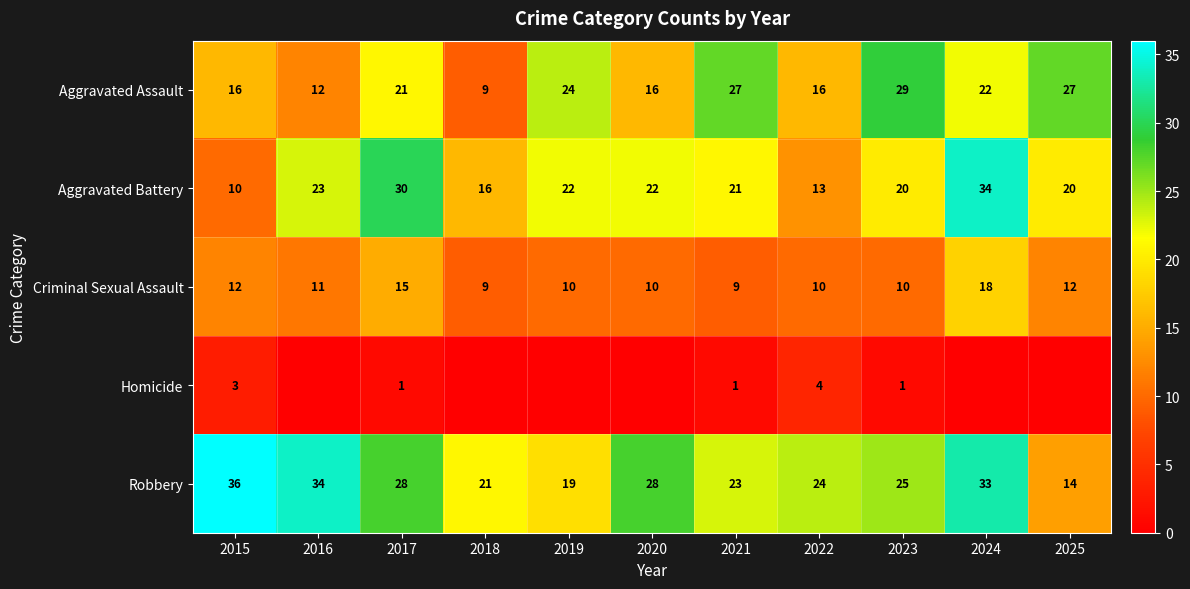

Rank the series at 2022 from highest to lowest value.

Robbery, Aggravated Assault, Aggravated Battery, Criminal Sexual Assault, Homicide